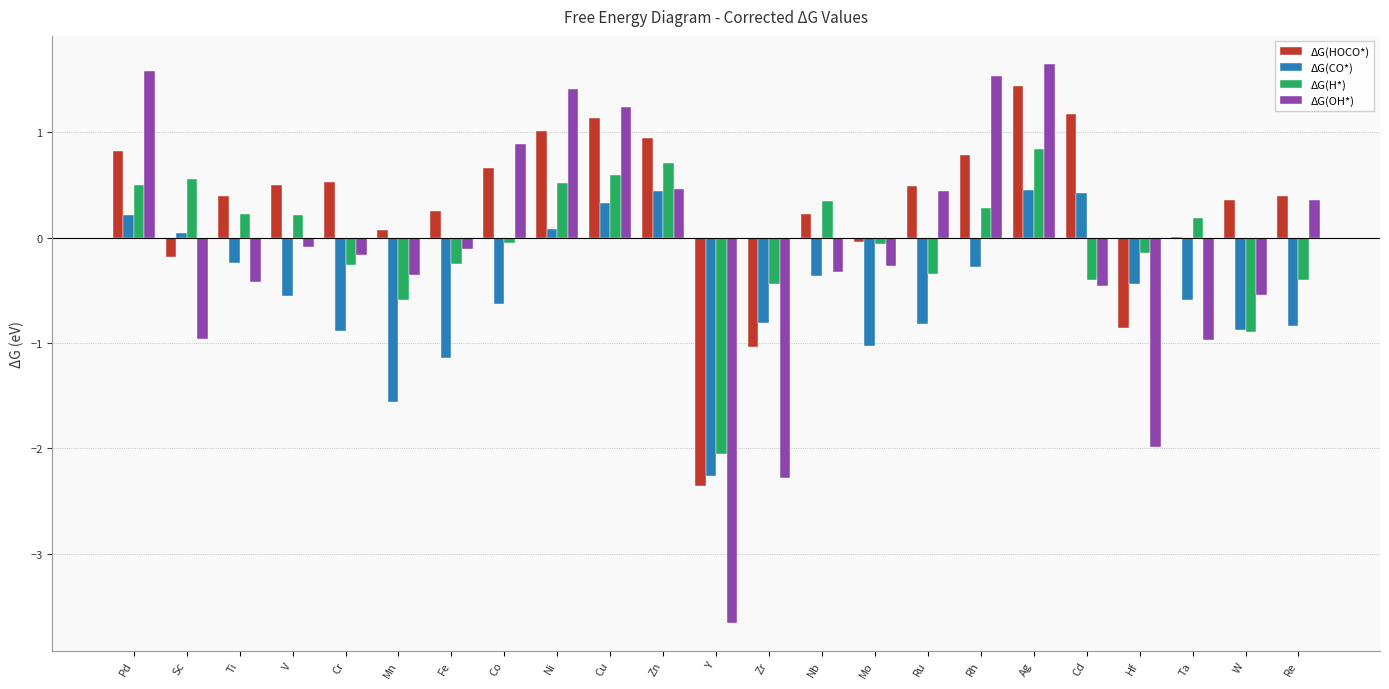

The ΔG(CO*) series shows -0.8 at Zr. True or false?

True